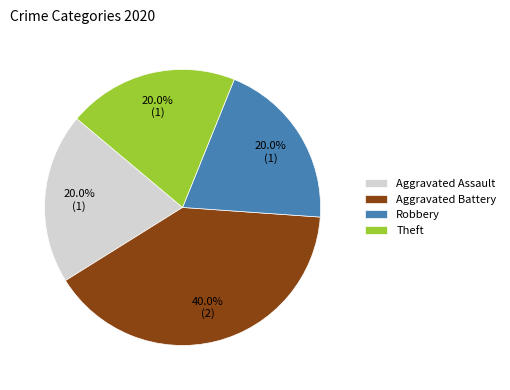

Is Theft the majority of the pie?

No